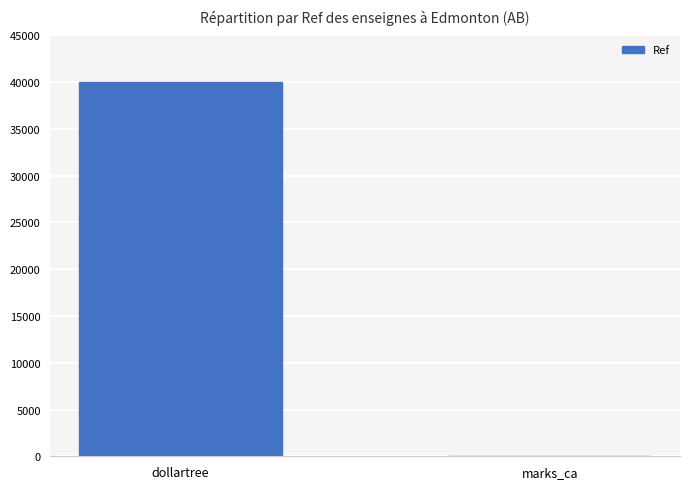

Which has a higher value, dollartree or marks_ca?

dollartree